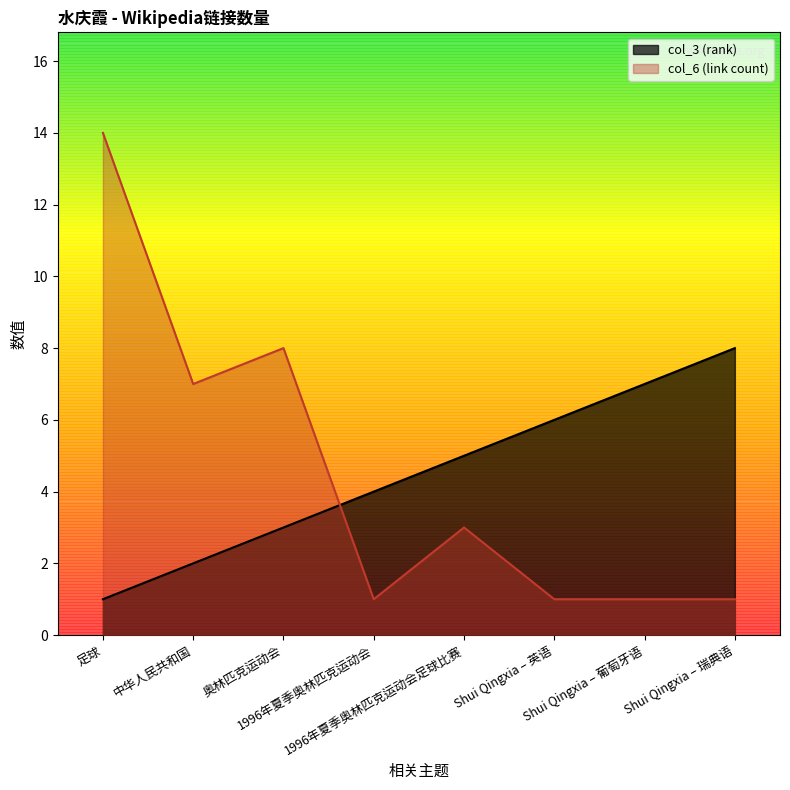

What is the label of the 5th point from the left?

1996年夏季奥林匹克运动会足球比赛